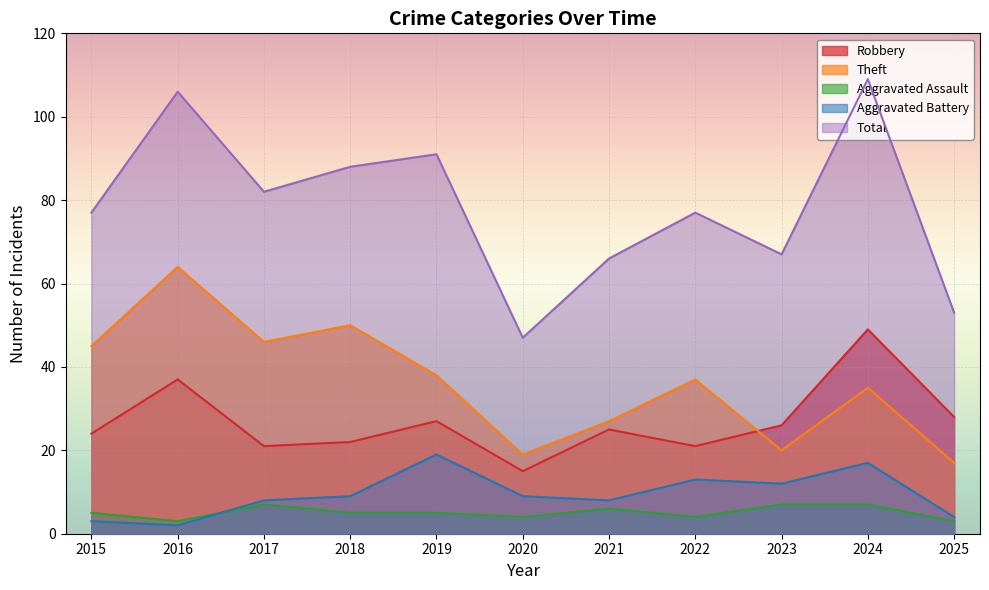

What is the spread (max minus min) of values at 2022?

73